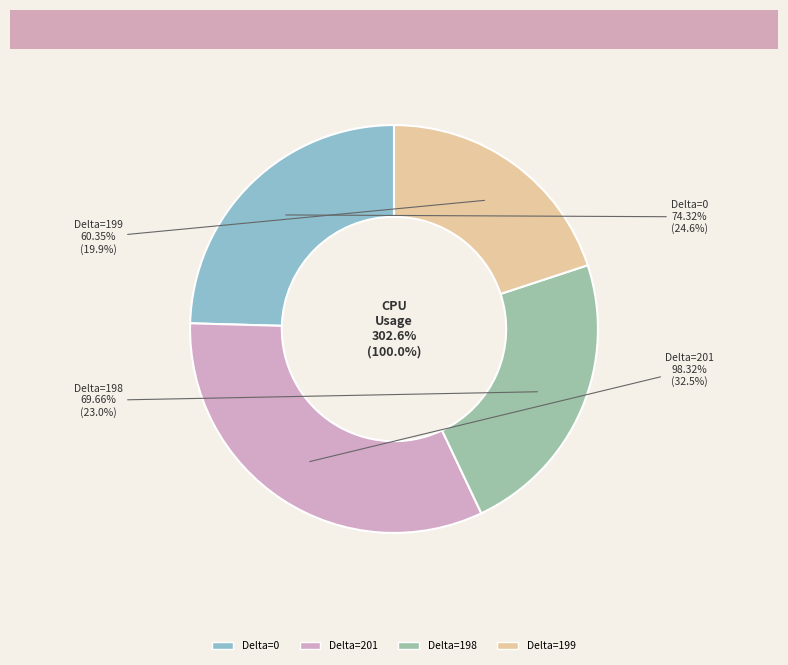

Is it true that Delta=198 is 36% of the pie?

False